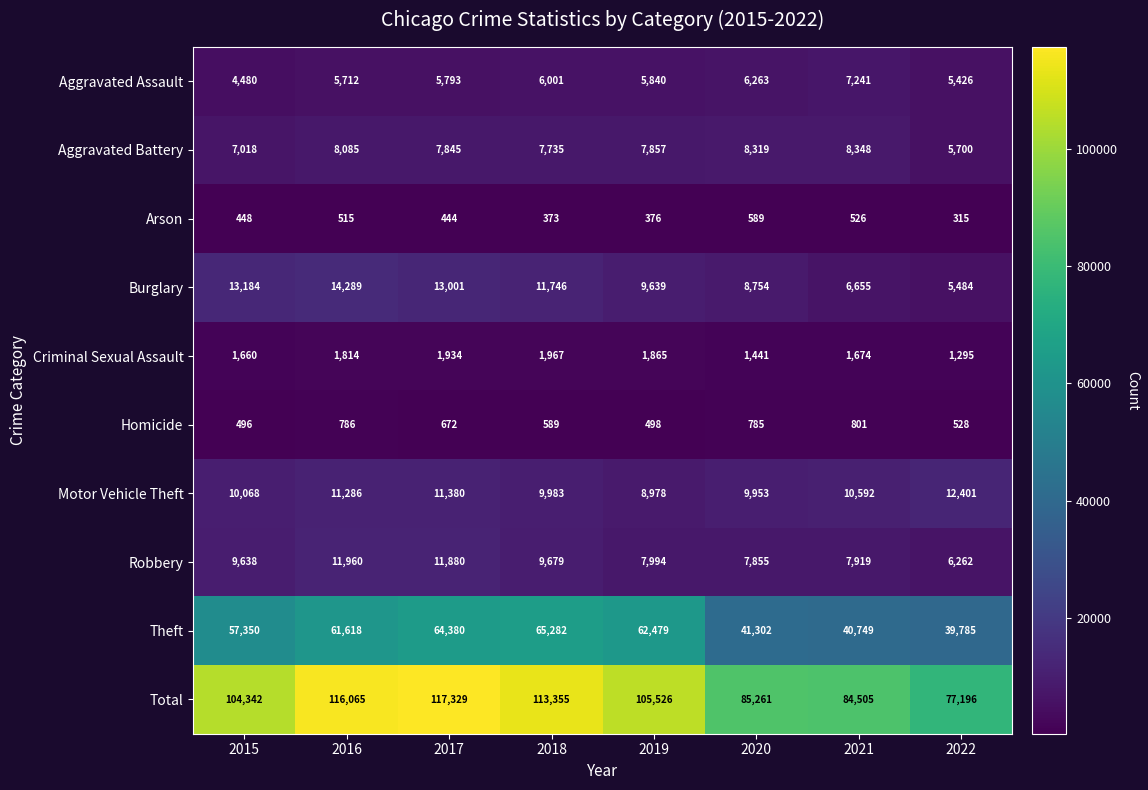

What is the difference between the maximum and minimum values in the Aggravated Assault series?

2761